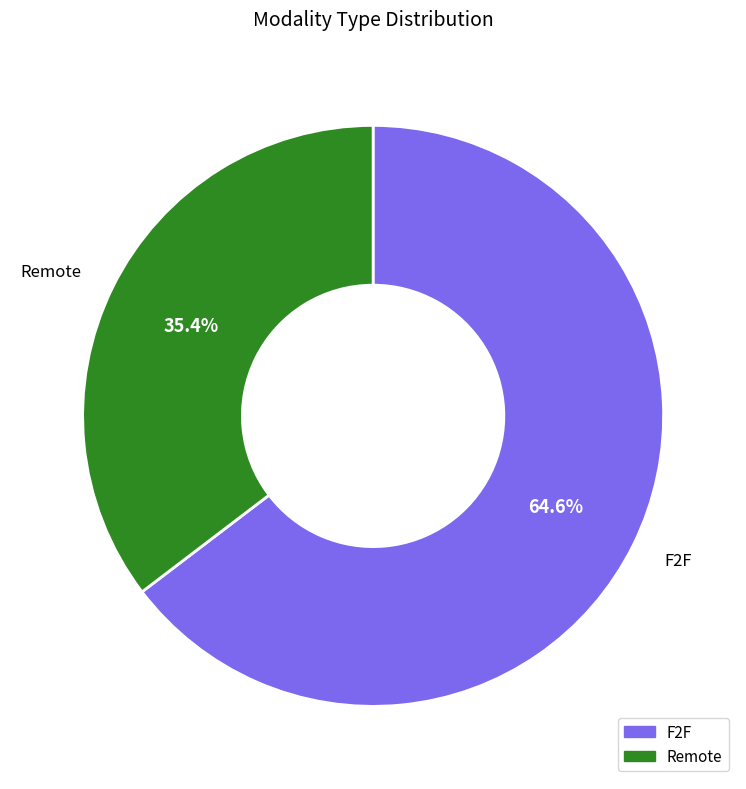

Rank the categories by value from highest to lowest.

F2F, Remote